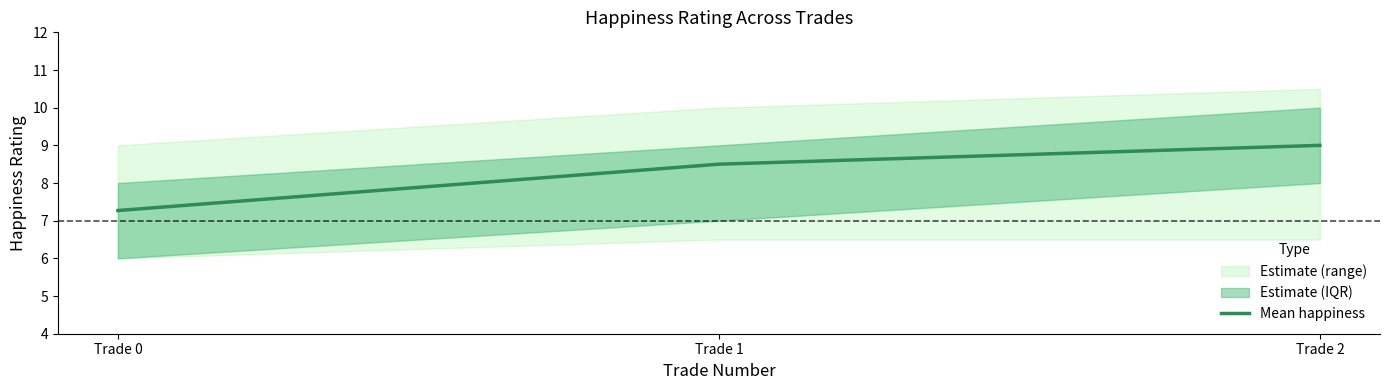

List the labels in order of value, largest first.

Trade 2, Trade 1, Trade 0